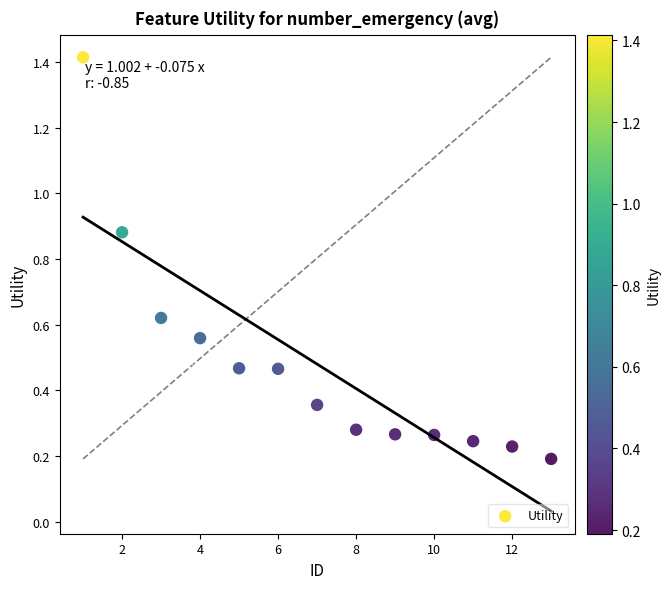

What is the range of X values (max minus min)?

12.0